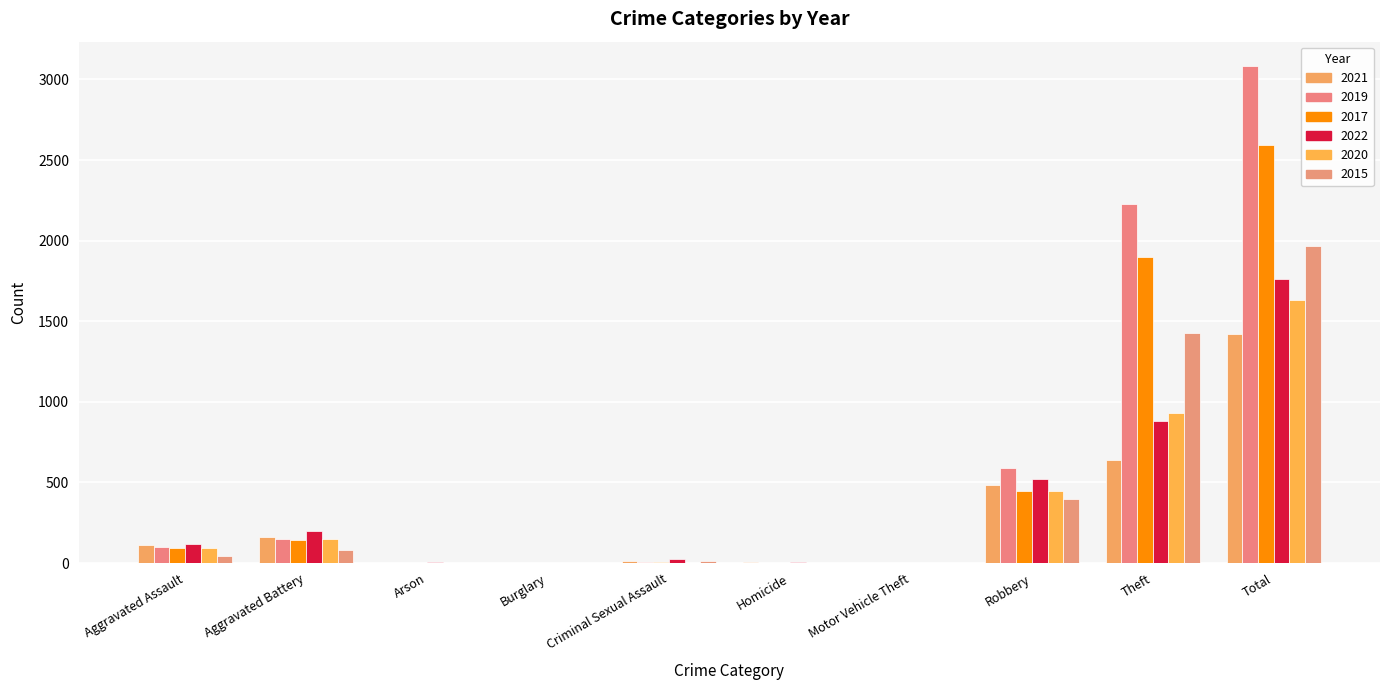

At which category does the chart reach its peak across all series?

Total